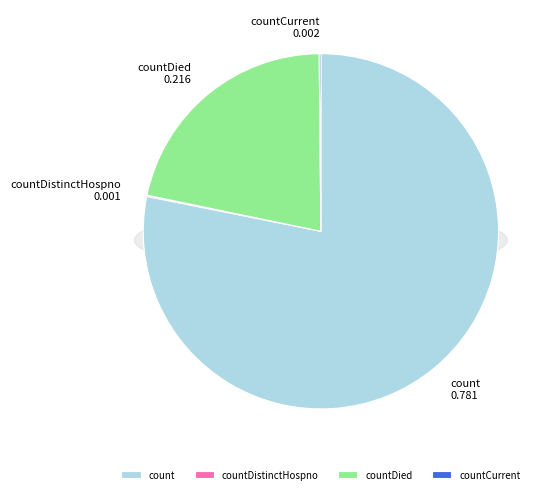

Combined, do countDistinctHospno and count account for over 50%?

Yes